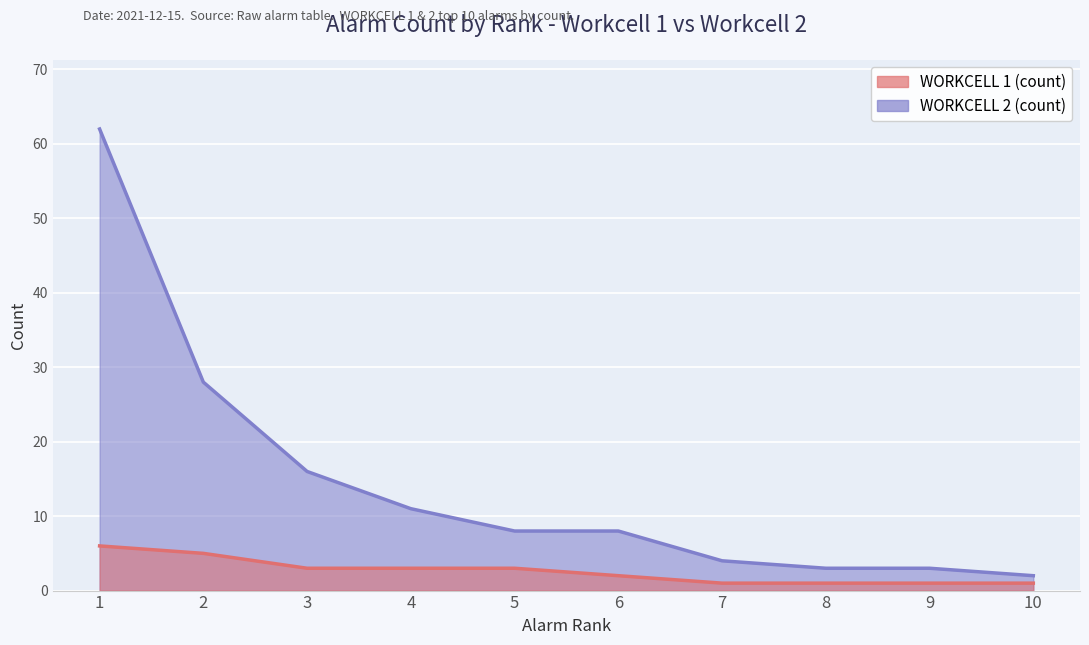

Rank the series by their average value, from lowest to highest.

WORKCELL 1 (count), WORKCELL 2 (count)